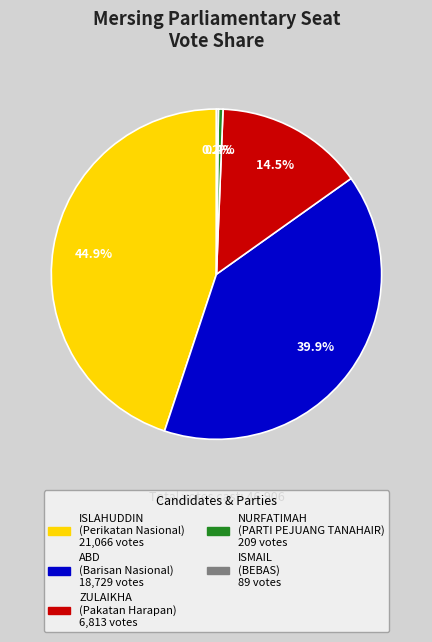

Does any single category account for the majority?

No